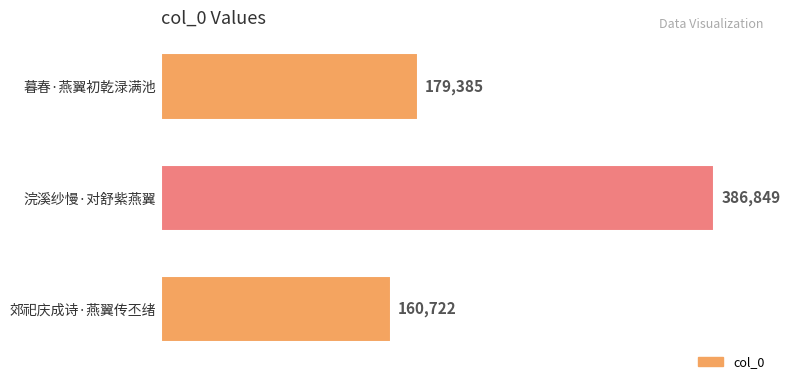

The chart shows a value of 51308 at 郊祀庆成诗·燕翼传丕绪. True or false?

False